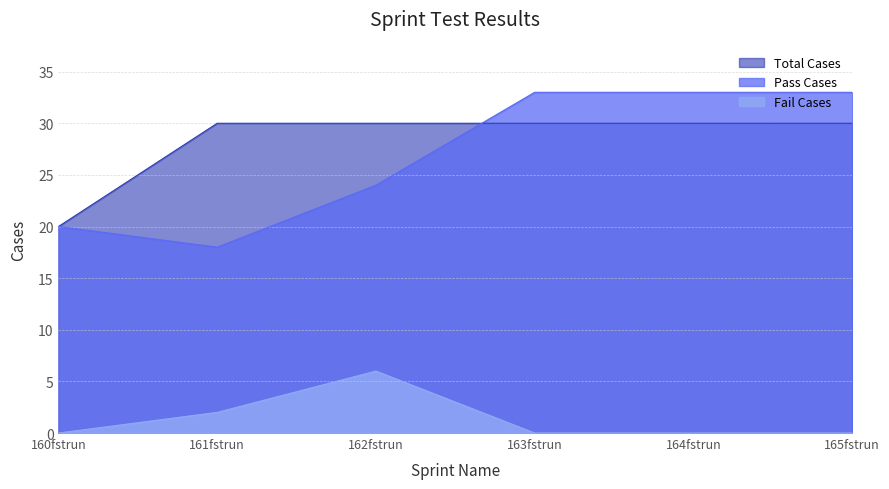

Which label corresponds to the largest value in the chart?

163fstrun